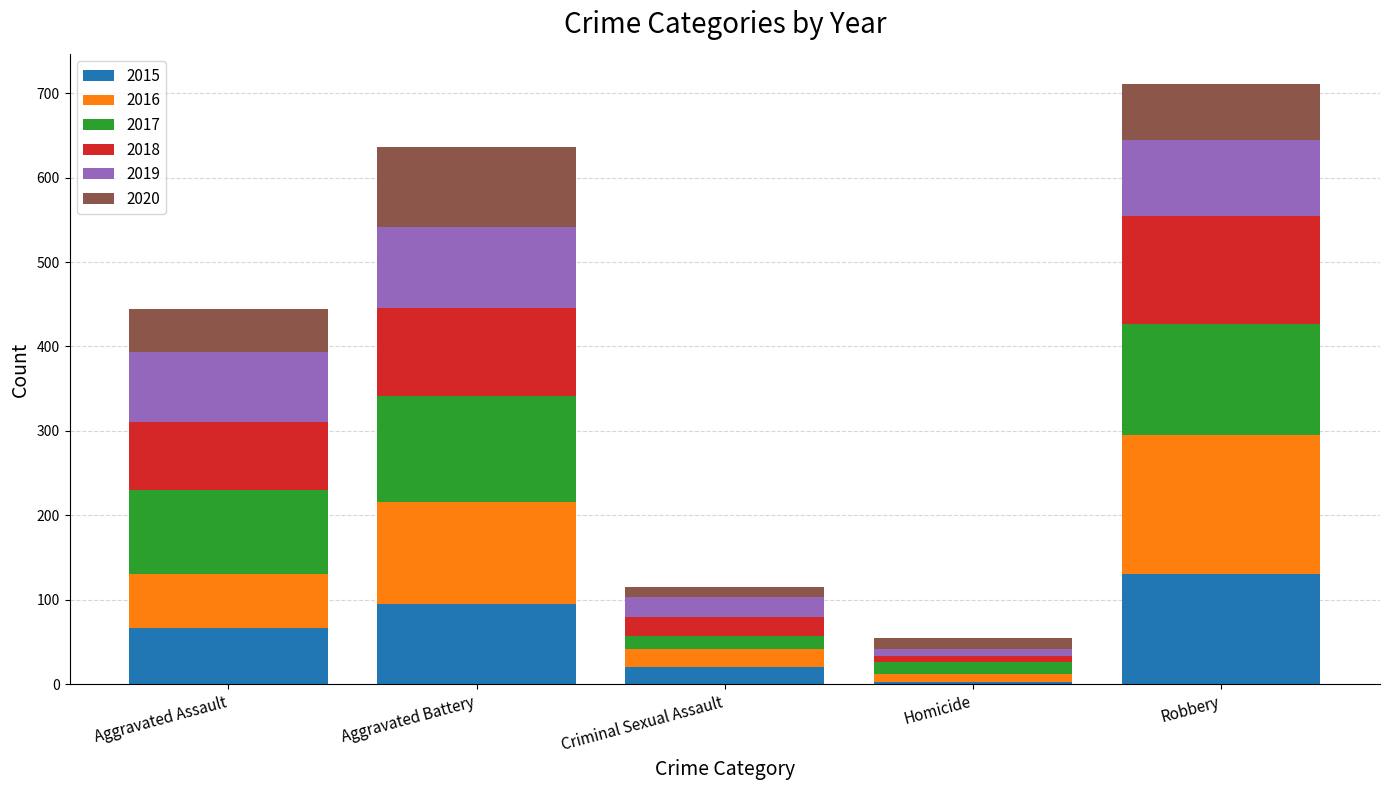

Reading right to left, list the values for the 2015 series.

130	3	21	95	67